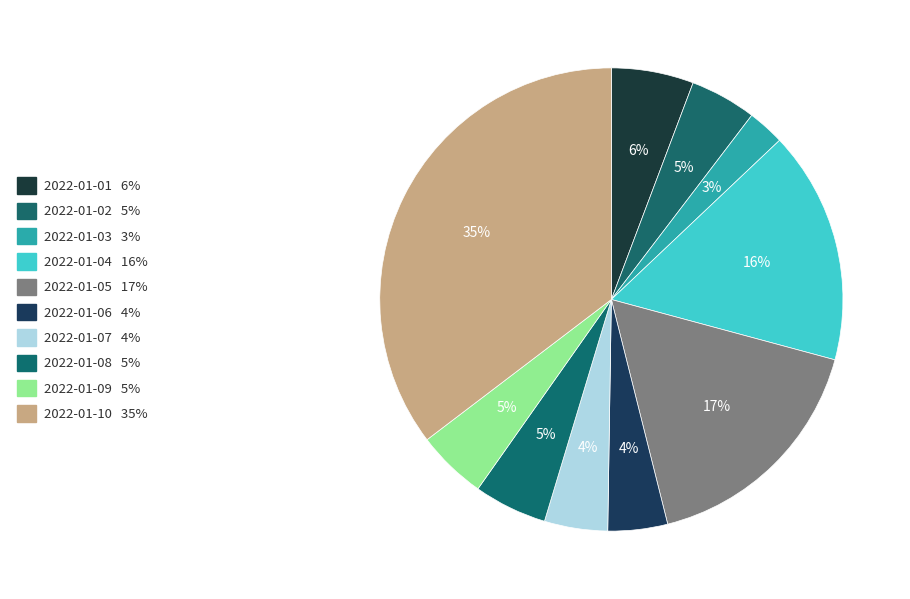

How many segments does this pie chart have?

10